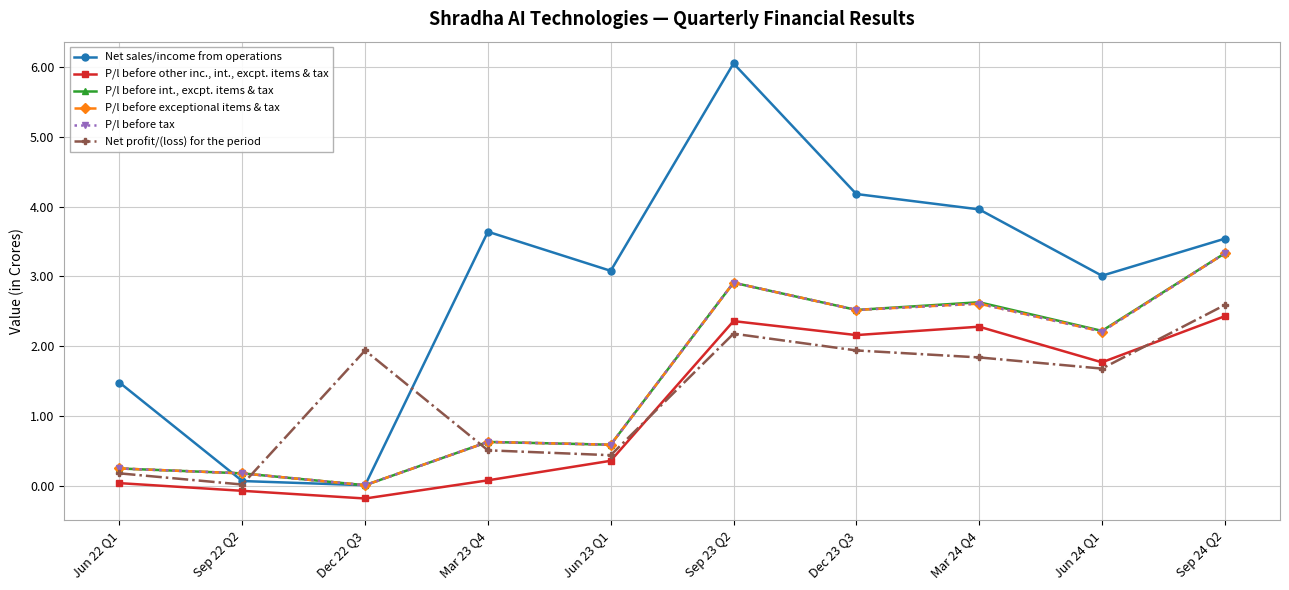

Which series has the largest total across all categories?

Net sales/income from operations